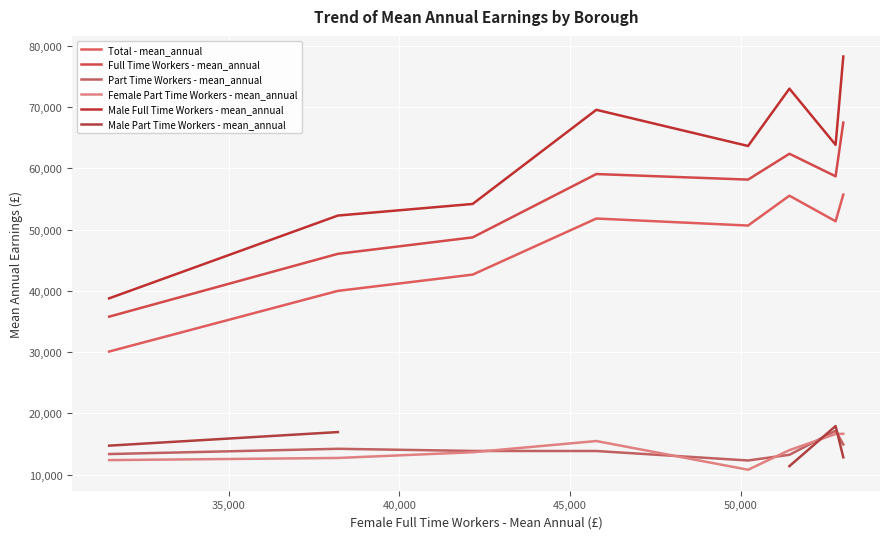

Is it true that Female Part Time Workers - mean_annual equals 13642.0 at 40,000?

True